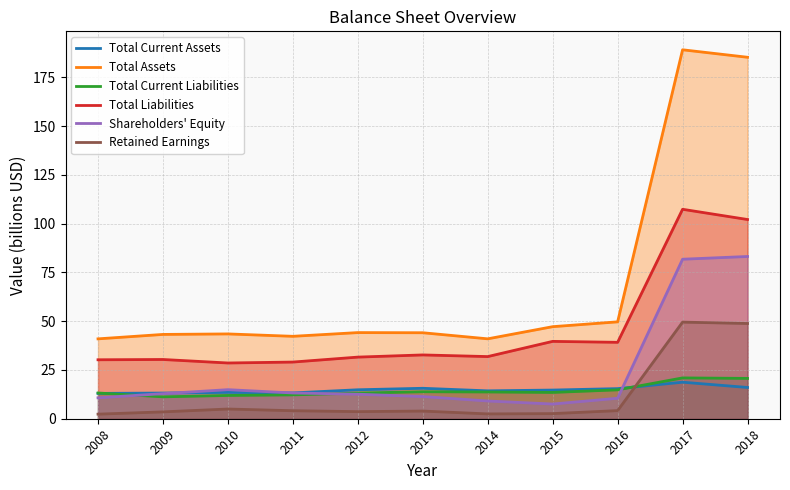

What is the value of the Total Liabilities point at the 3rd from the left?

28.6